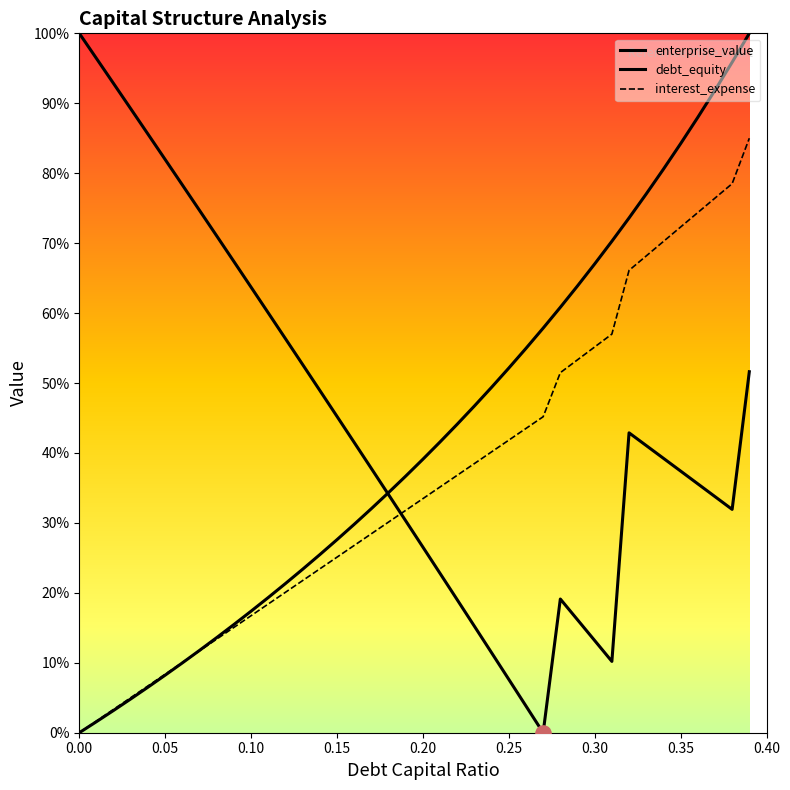

At how many categories does at least one series exceed 0?

40